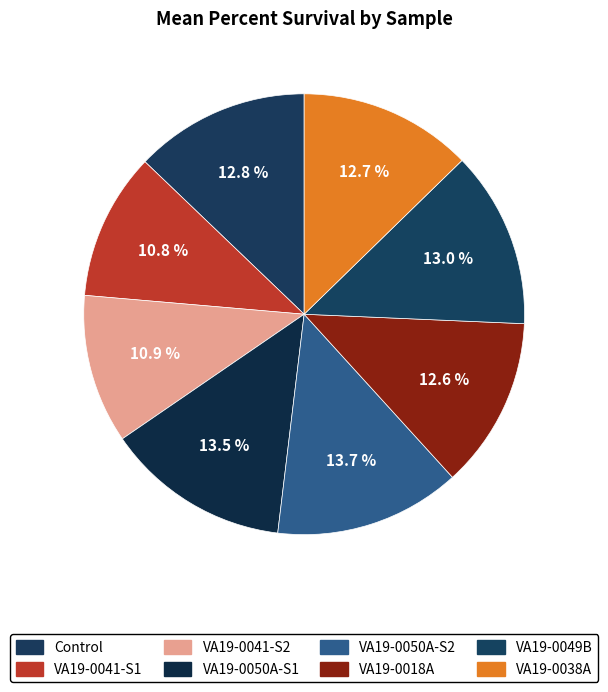

To the nearest percent, what is the combined percentage of VA19-0041-S1 and Control?

24%